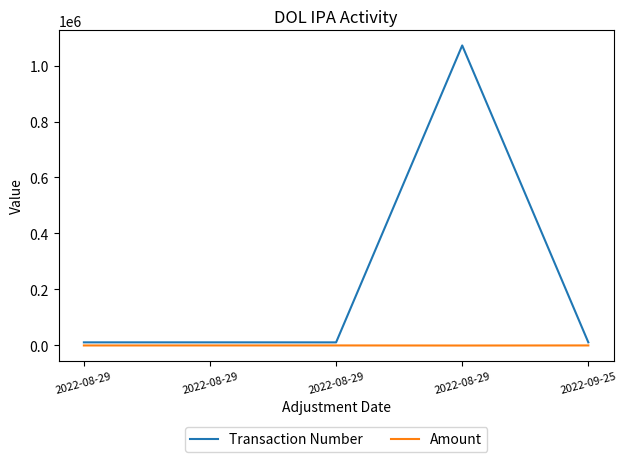

Which series has the largest range (max minus min)?

Transaction Number